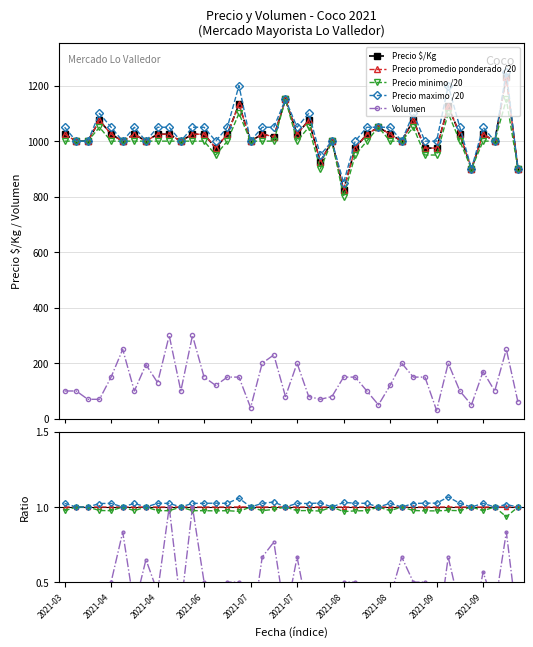

What is the highest value of the Precio maximo /20 series?

1250.0